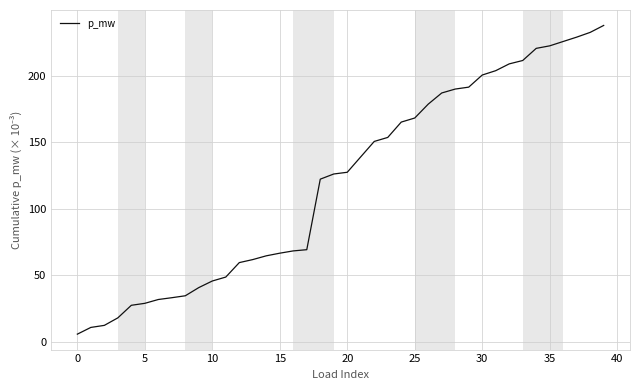

What is the minimum value shown in the chart?

5.6